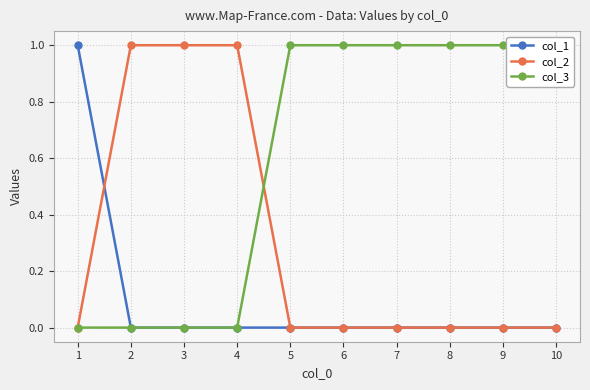

What is the value of the col_2 point at the 4th from the left?

1